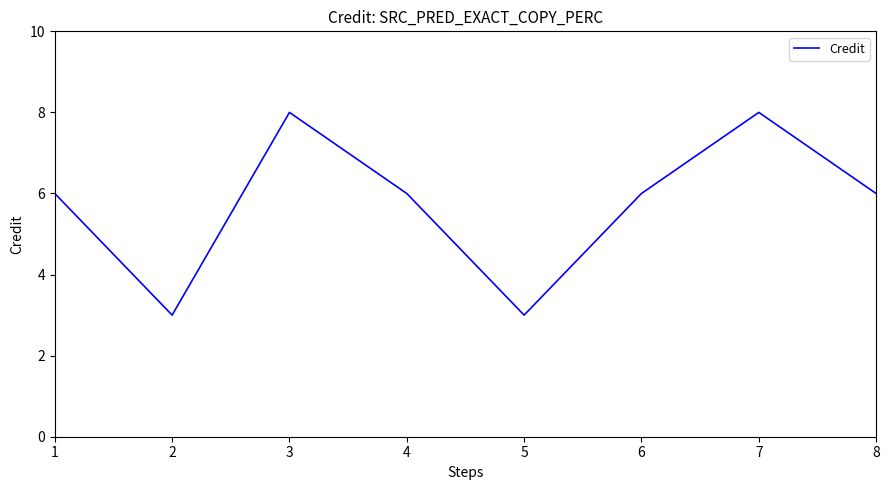

What value does the data have at 5?

3